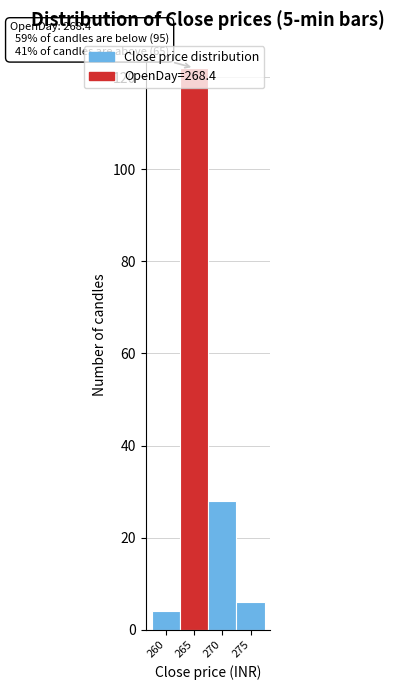

What is the value of the 2nd bar from the left?

122